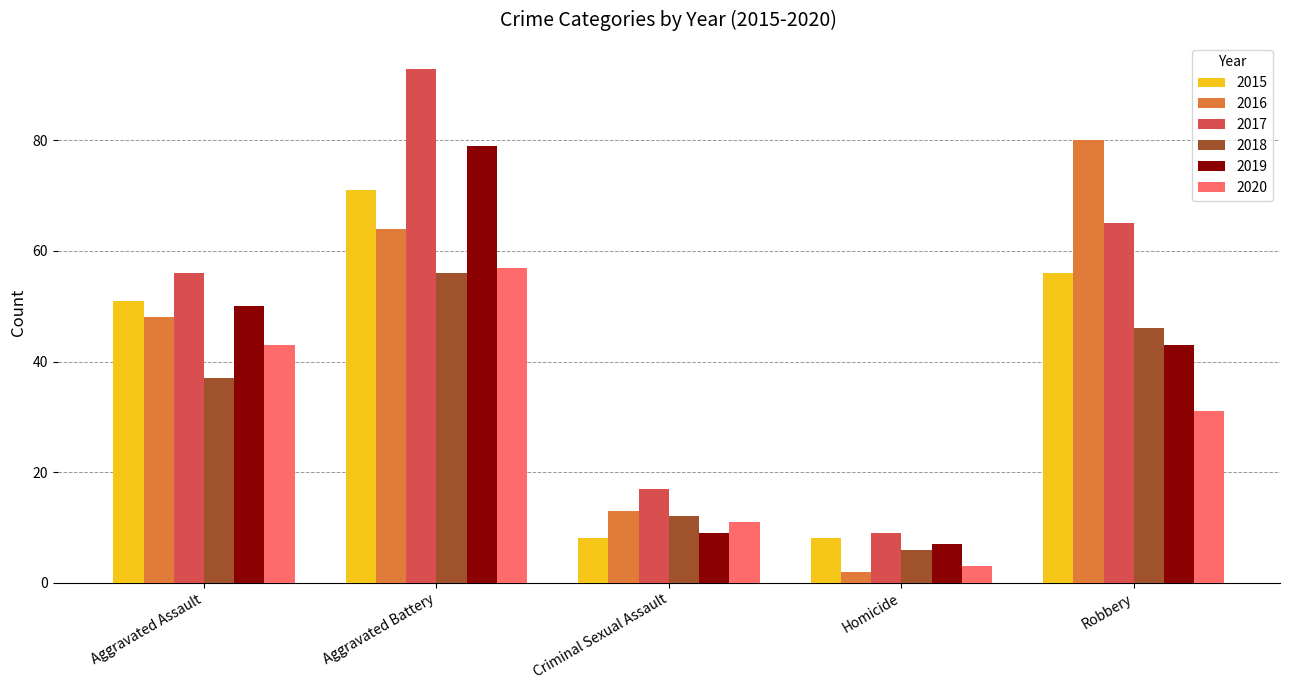

Which series changed the most between Criminal Sexual Assault and Homicide?

2016